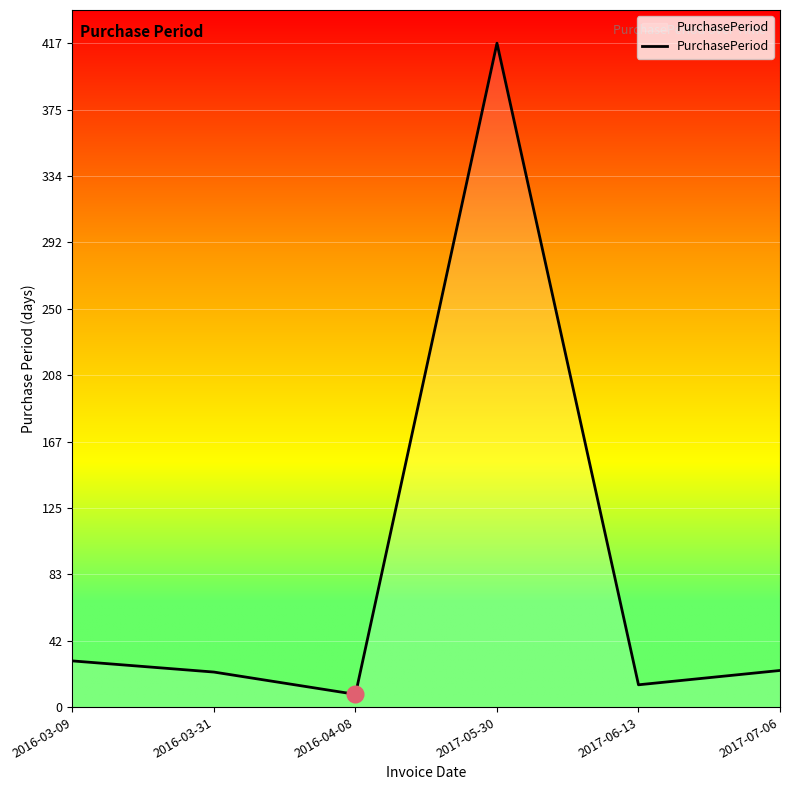

Is it true that the value at 2016-03-09 is 29?

True